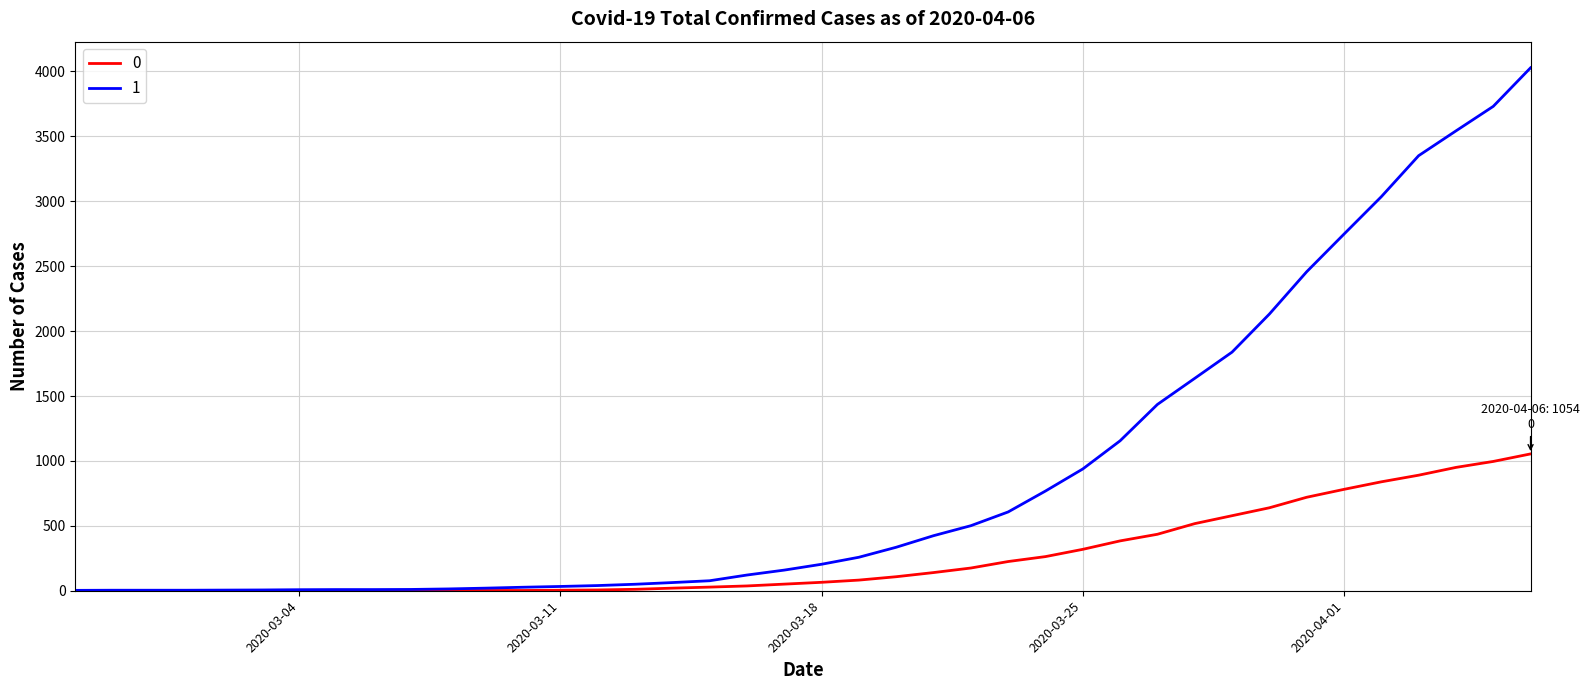

What is the average value of the 1 series?

895